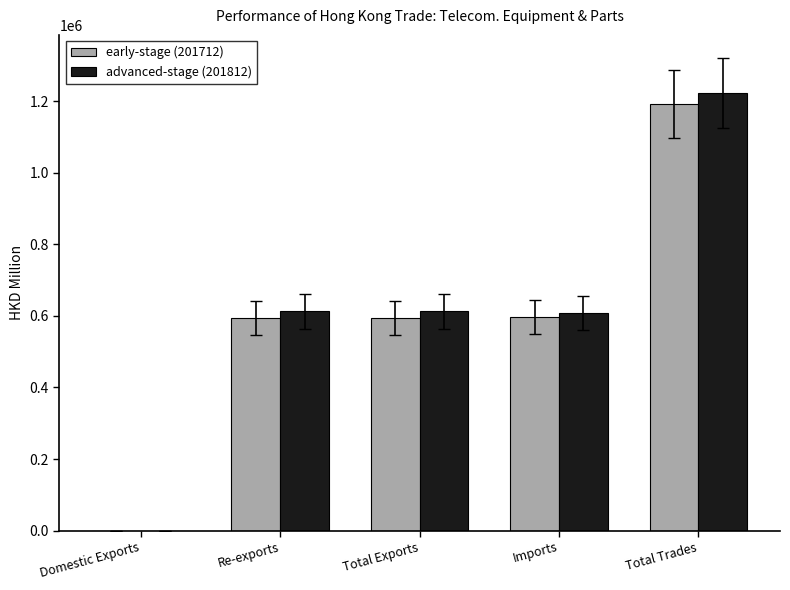

The early-stage (201712) series shows 596496.5 at Imports. True or false?

True